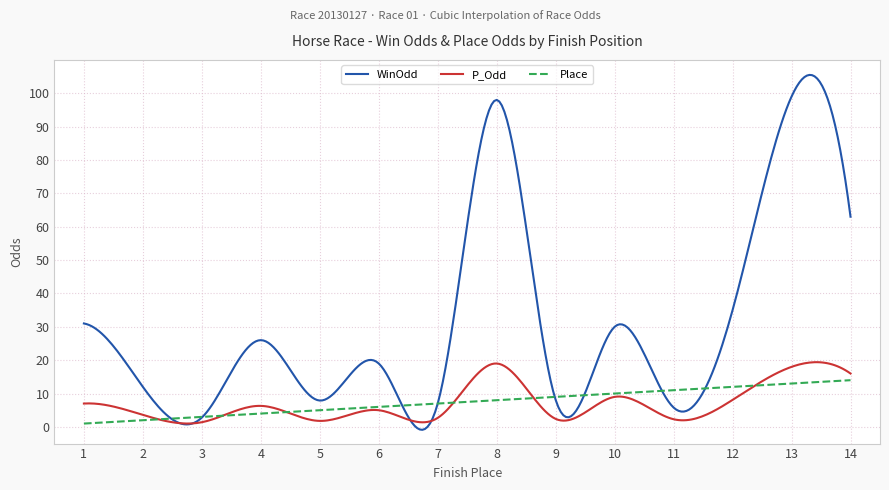

Which series ends up on top after the final intersection of Place and P_Odd?

P_Odd